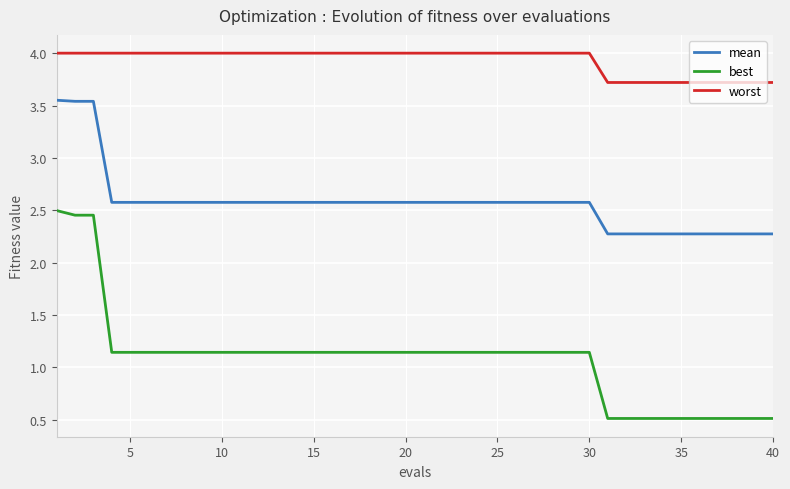

Which series has the largest range (max minus min)?

best